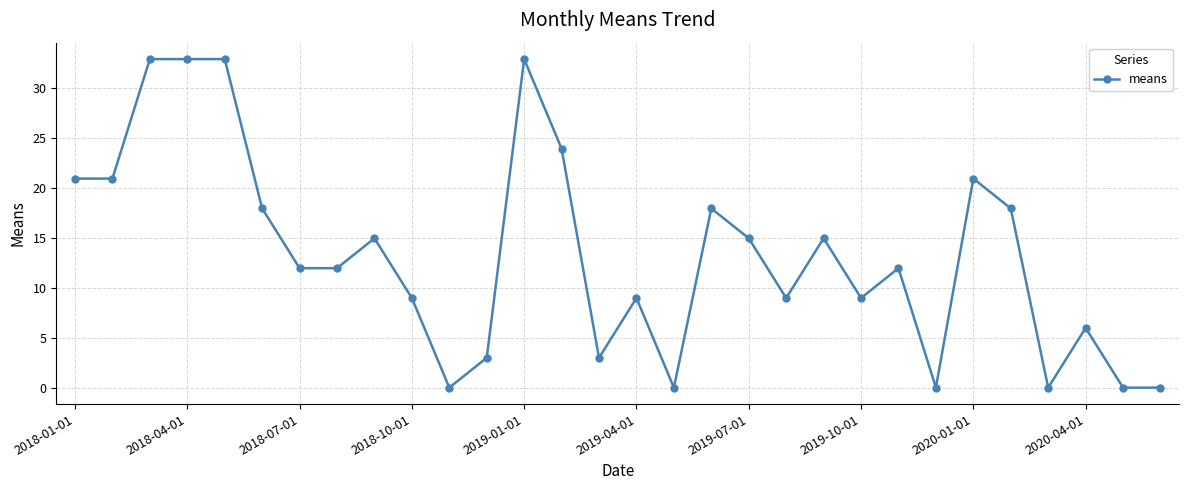

What is the maximum value shown in the chart?

32.9